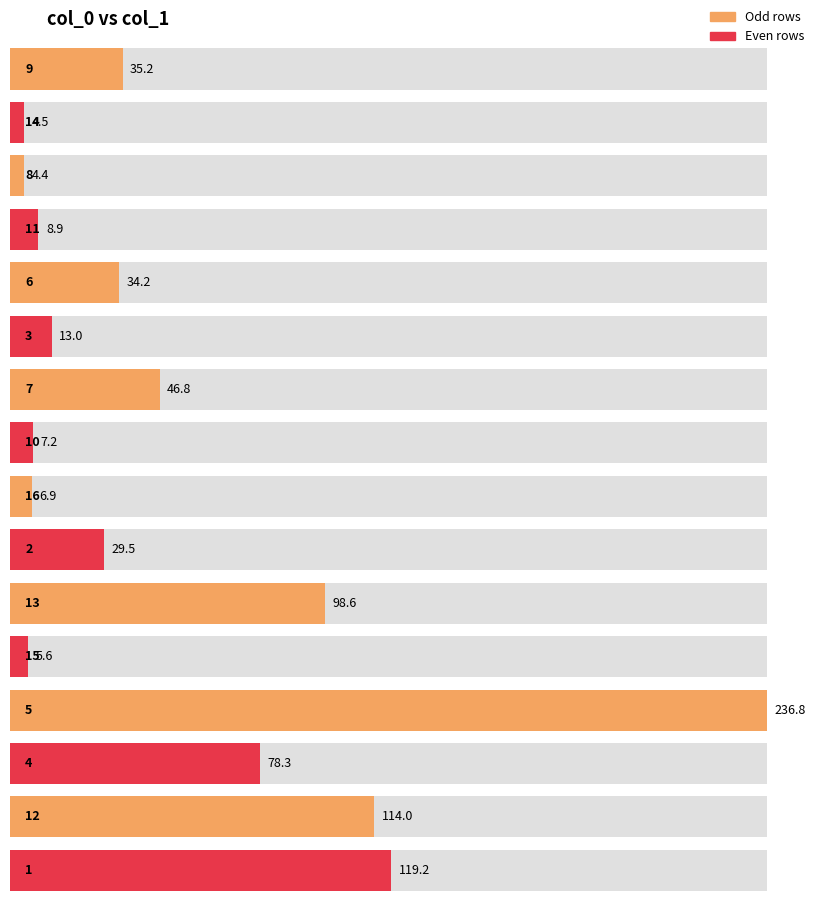

What is the sum of the values at 9 and 8?

39.6